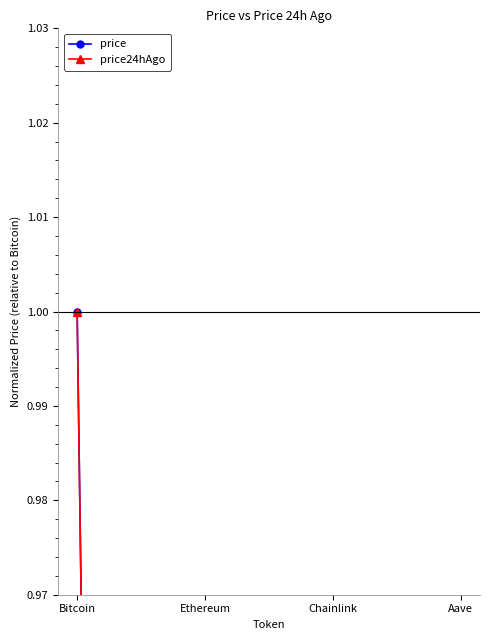

True or false: price24hAgo has more than 0 interior local peaks.

False